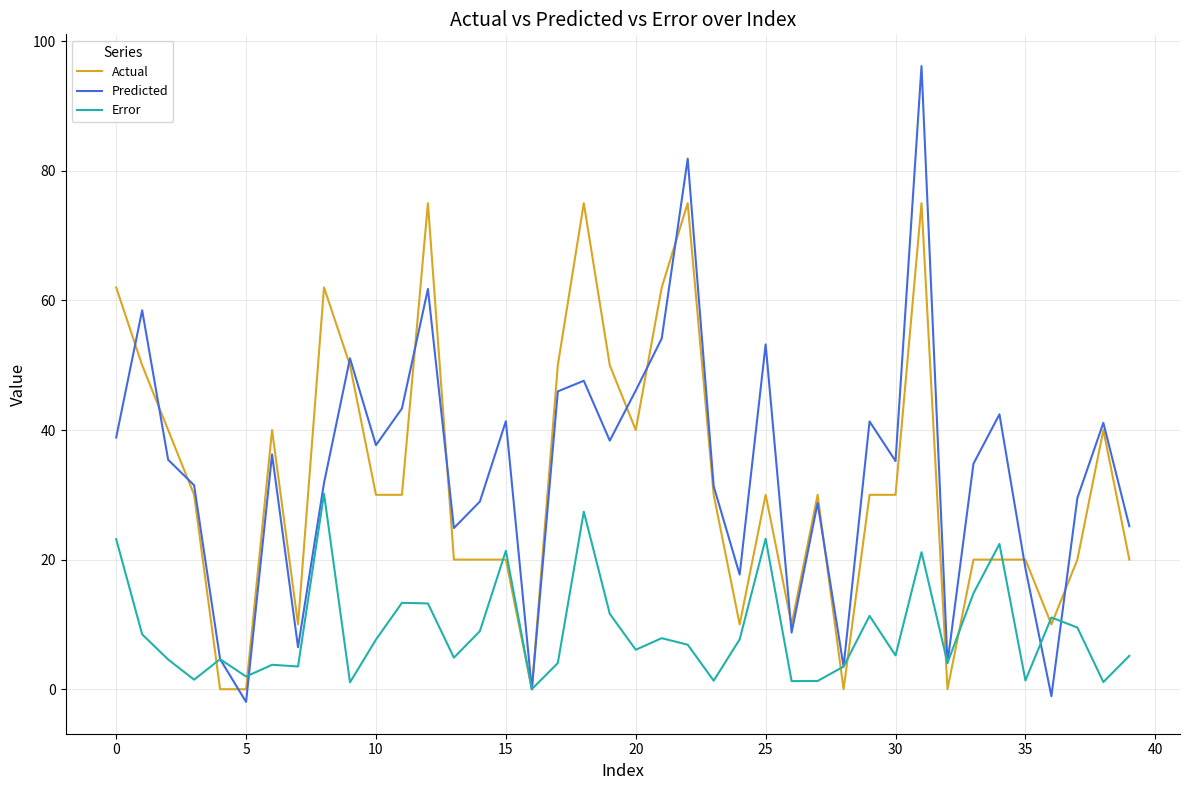

What is the maximum value shown in the chart?

96.2